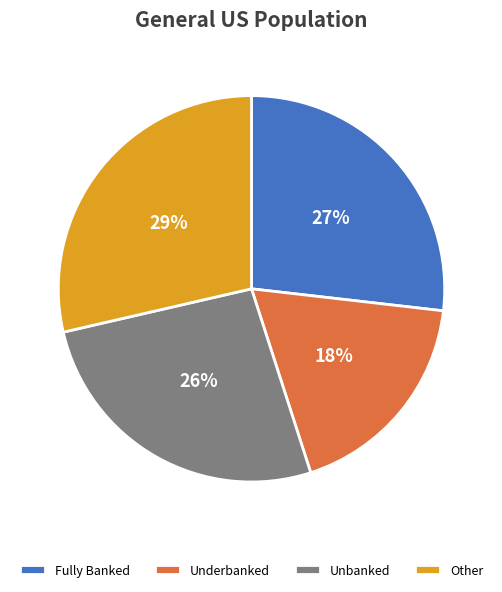

Is there any slice that represents more than half of the pie?

No